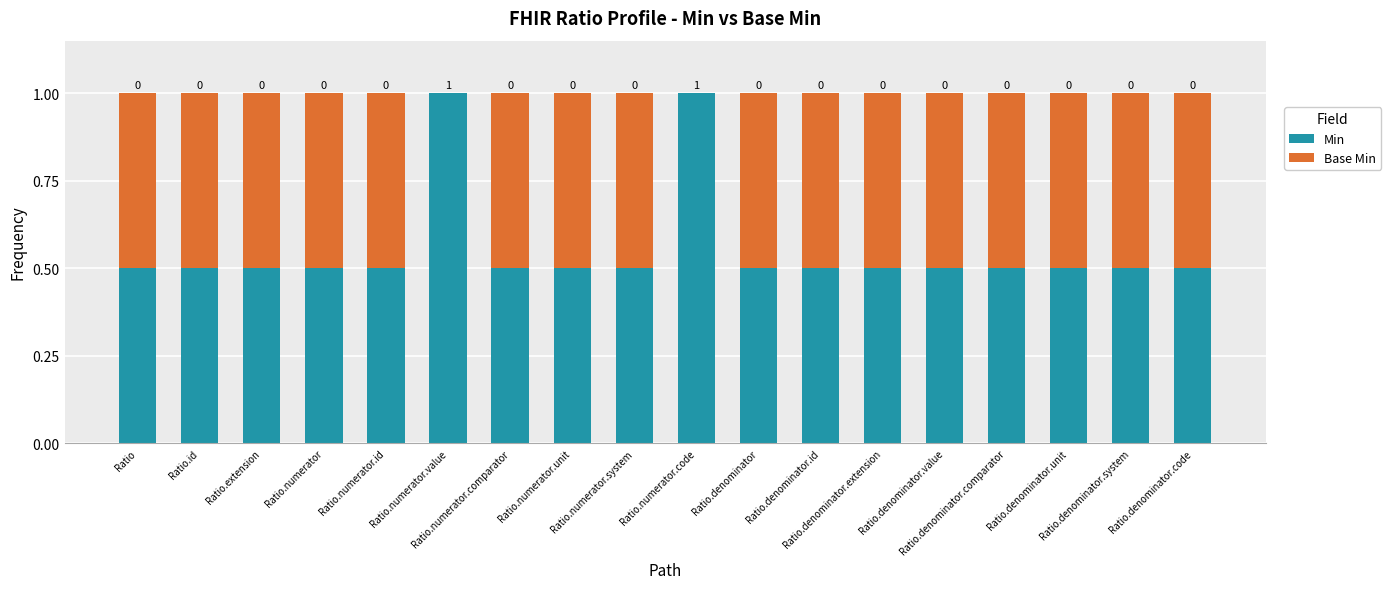

What is the highest value of the Min series?

1.0